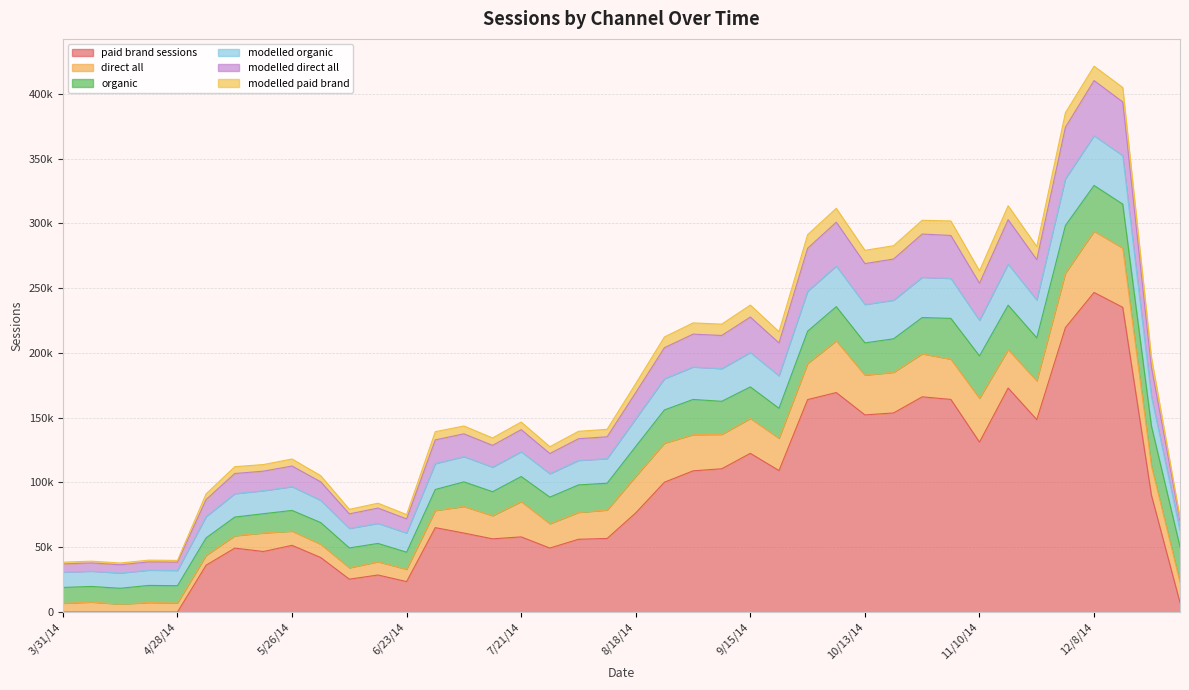

Which has a higher value, 4/28/14 or 4/7/14?

4/28/14